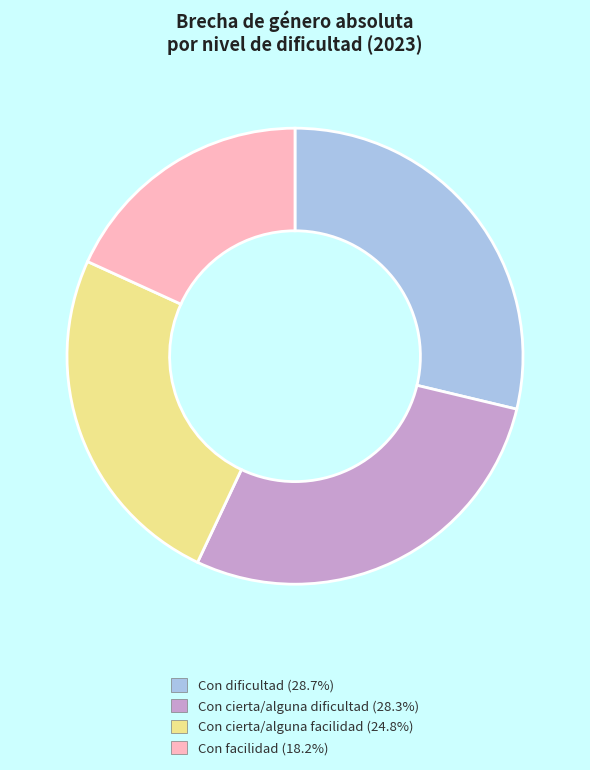

Between Con cierta/alguna facilidad and Con dificultad, which is larger?

Con dificultad